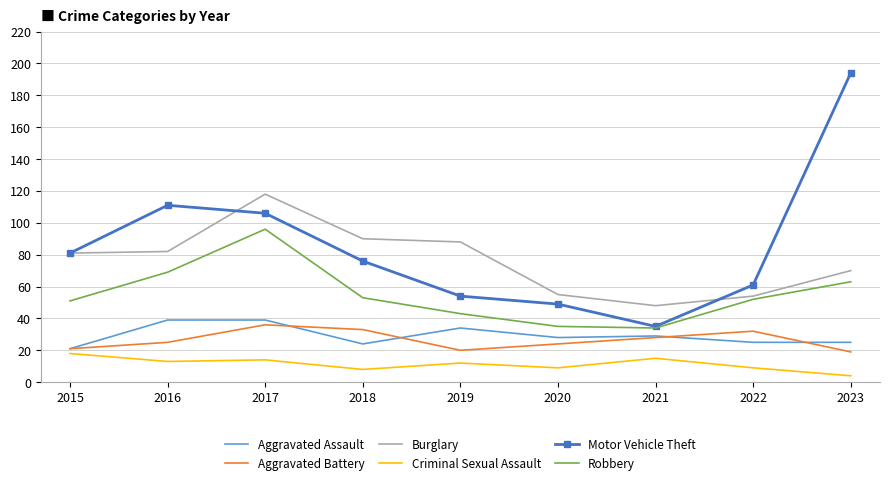

Reading right to left, transcribe all the data shown in this chart.

Aggravated Assault: 2023=25	2022=25	2021=29	2020=28	2019=34	2018=24	2017=39	2016=39	2015=21
Aggravated Battery: 2023=19	2022=32	2021=28	2020=24	2019=20	2018=33	2017=36	2016=25	2015=21
Burglary: 2023=70	2022=54	2021=48	2020=55	2019=88	2018=90	2017=118	2016=82	2015=81
Criminal Sexual Assault: 2023=4	2022=9	2021=15	2020=9	2019=12	2018=8	2017=14	2016=13	2015=18
Motor Vehicle Theft: 2023=194	2022=61	2021=35	2020=49	2019=54	2018=76	2017=106	2016=111	2015=81
Robbery: 2023=63	2022=52	2021=34	2020=35	2019=43	2018=53	2017=96	2016=69	2015=51